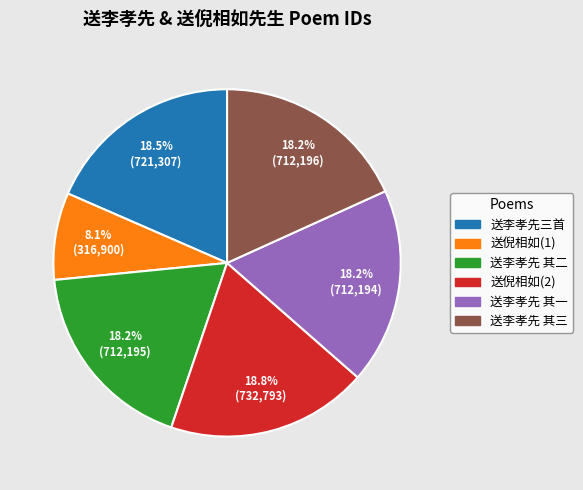

How many slices are in this pie chart?

6